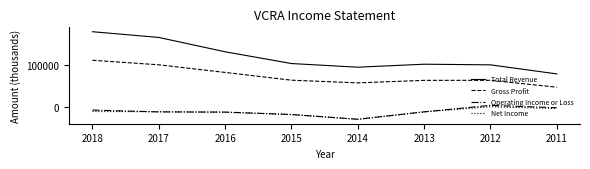

What is the greatest value displayed?

179600